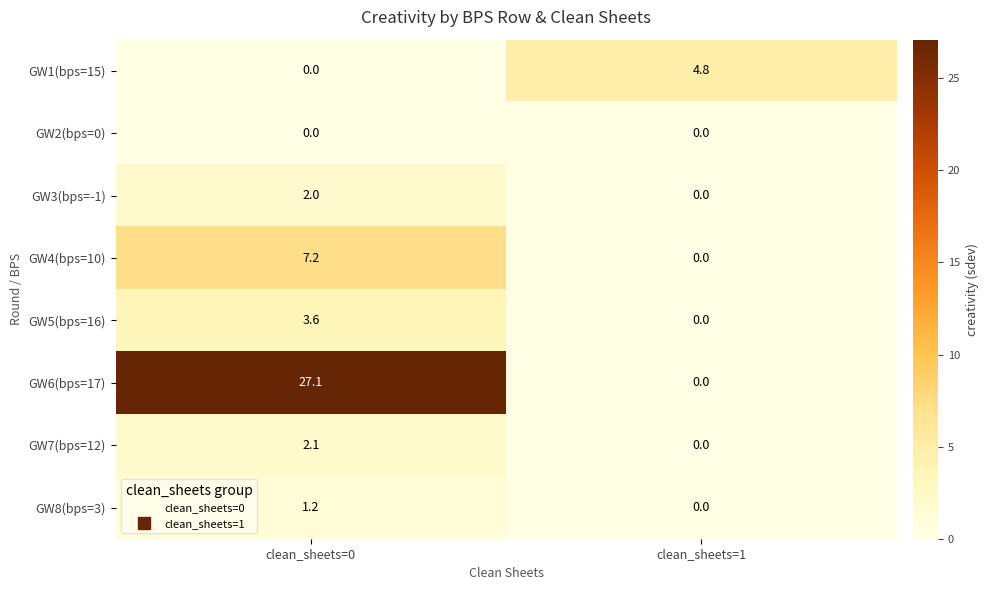

Reading left to right, list all the values displayed in this chart.

GW1(bps=15): 0.0	4.8
GW2(bps=0): 0.0	0.0
GW3(bps=-1): 2.0	0.0
GW4(bps=10): 7.2	0.0
GW5(bps=16): 3.6	0.0
GW6(bps=17): 27.1	0.0
GW7(bps=12): 2.1	0.0
GW8(bps=3): 1.2	0.0